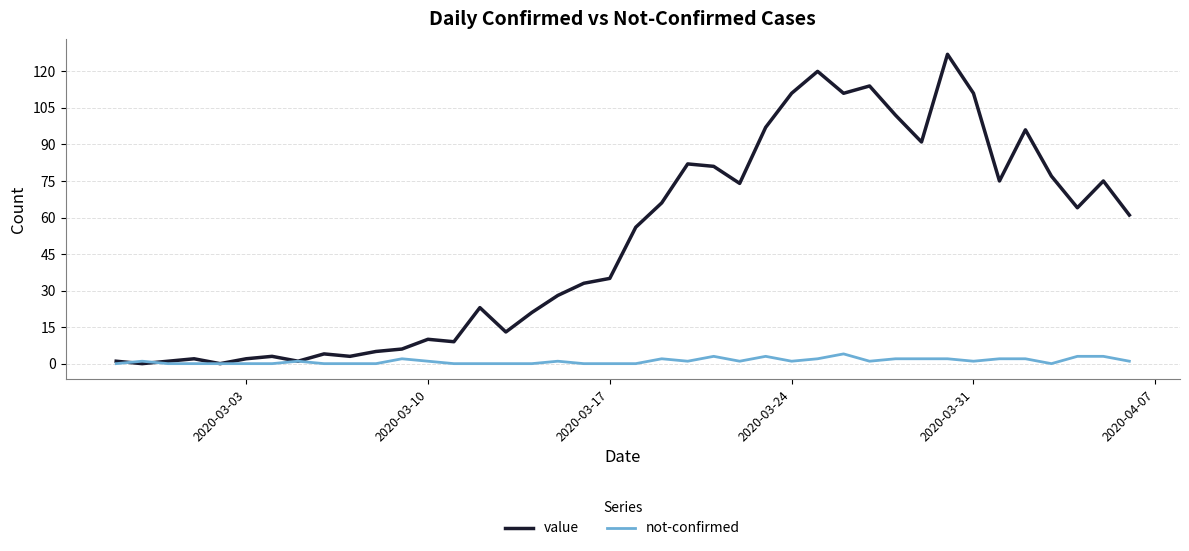

What is the greatest value displayed?

127